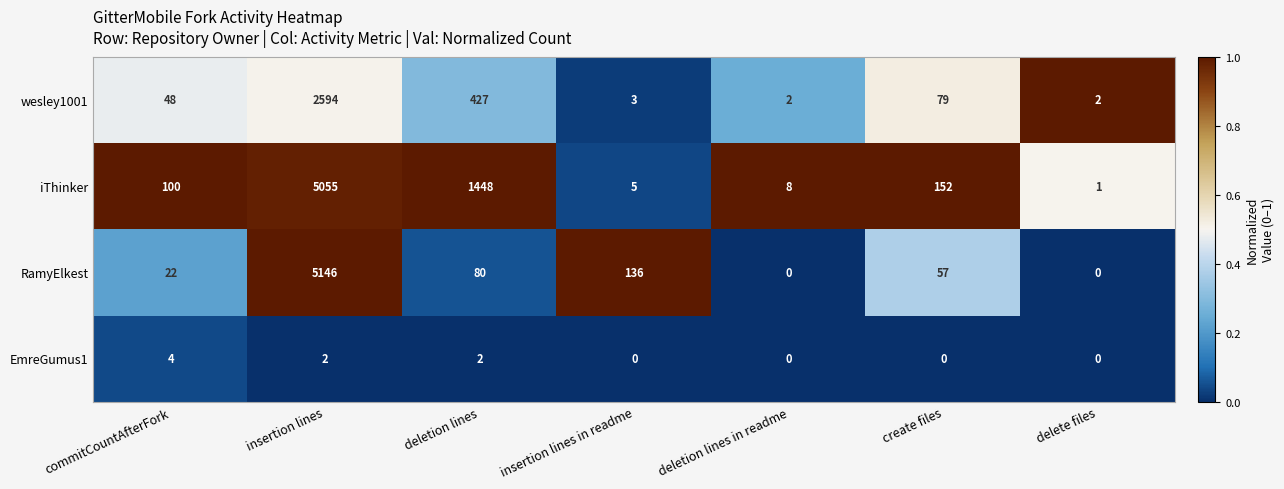

Which series has the largest total across all categories?

iThinker